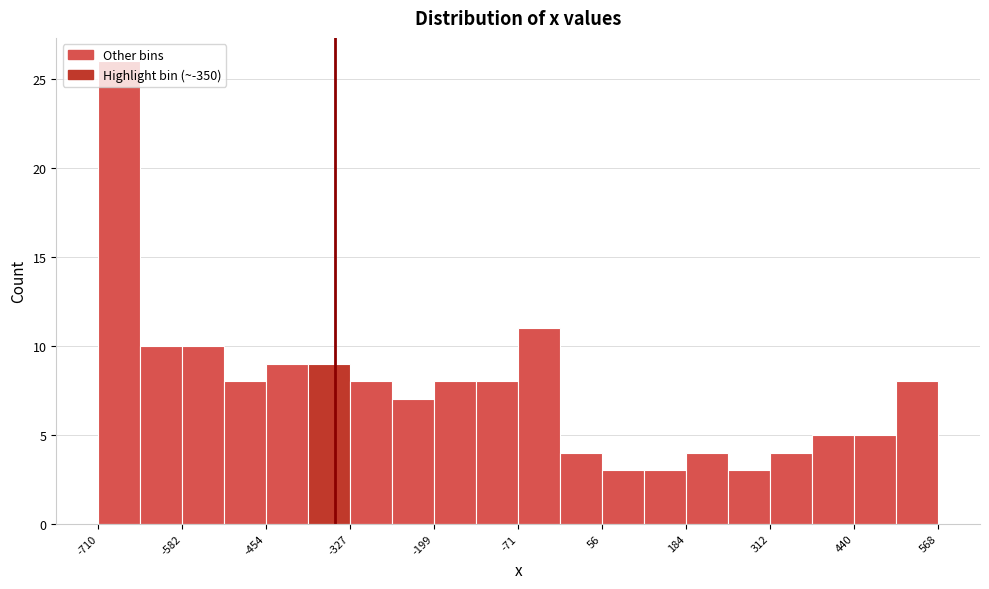

Read against the x-axis, roughly where is the centre of the tallest bar?

-680